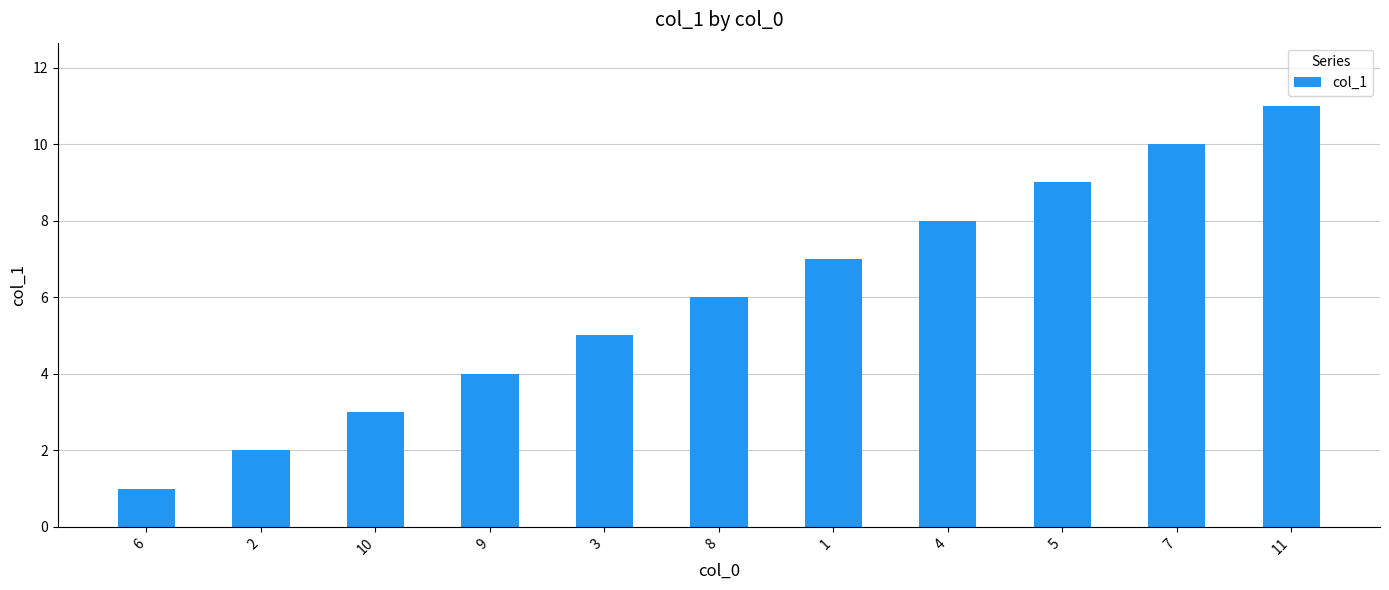

What is the smallest value displayed?

1